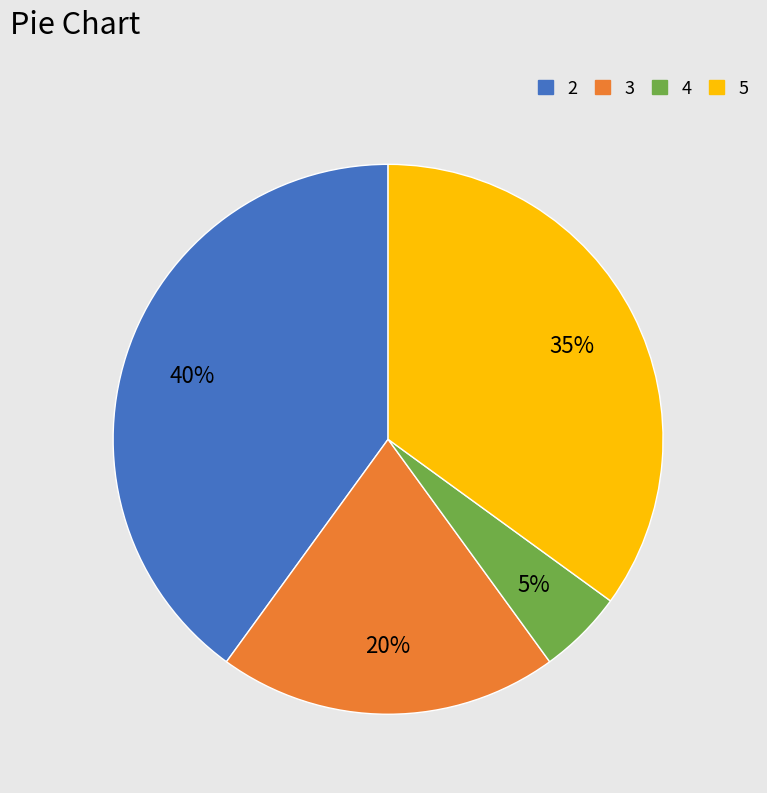

Which has a higher value, 2 or 5?

2